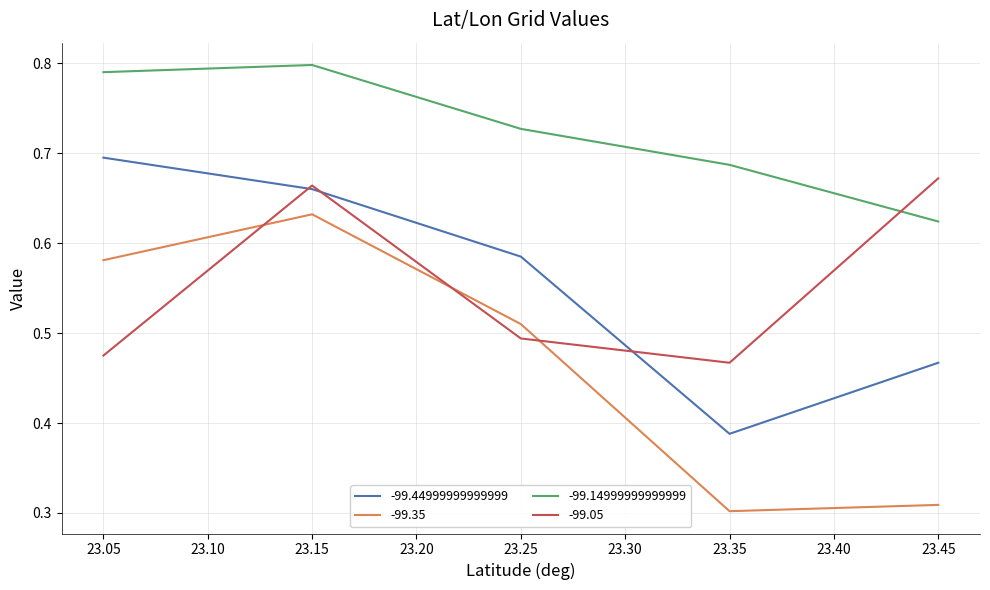

At which category is the sum across all series the highest?

23.15